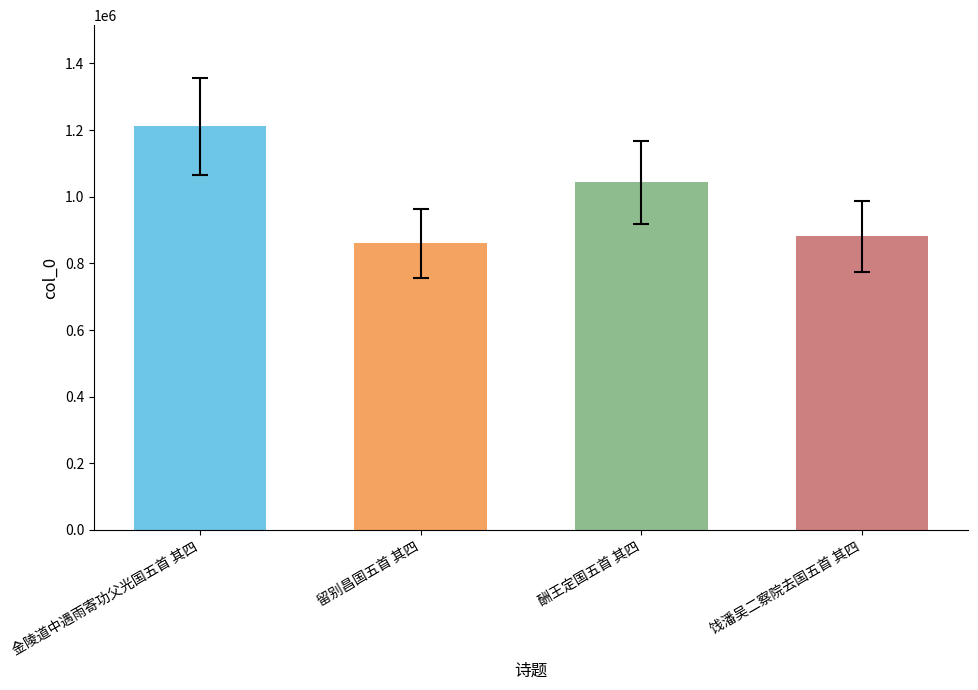

Reading left to right, transcribe all the data shown in this chart.

金陵道中遇雨寄功父光国五首 其四=1211983	留别昌国五首 其四=860314	酬王定国五首 其四=1043587	饯潘吴二察院去国五首 其四=880806